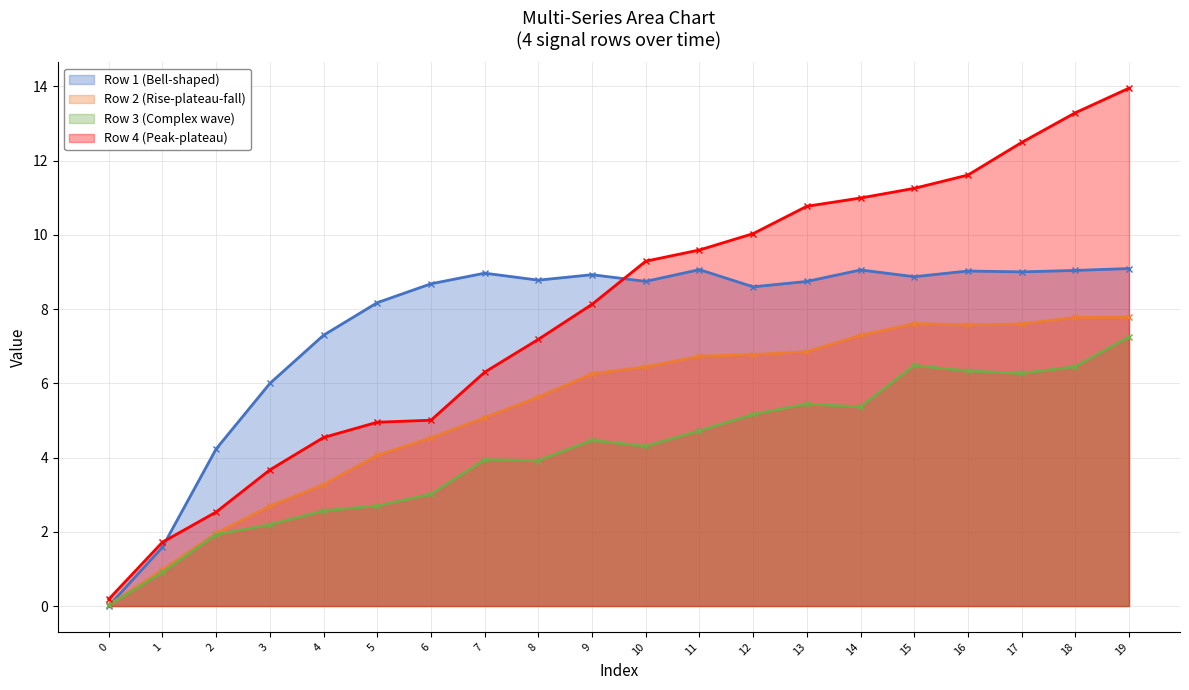

True or false: Row 4 (Peak-plateau) has more than 1 points higher than both neighbors.

False